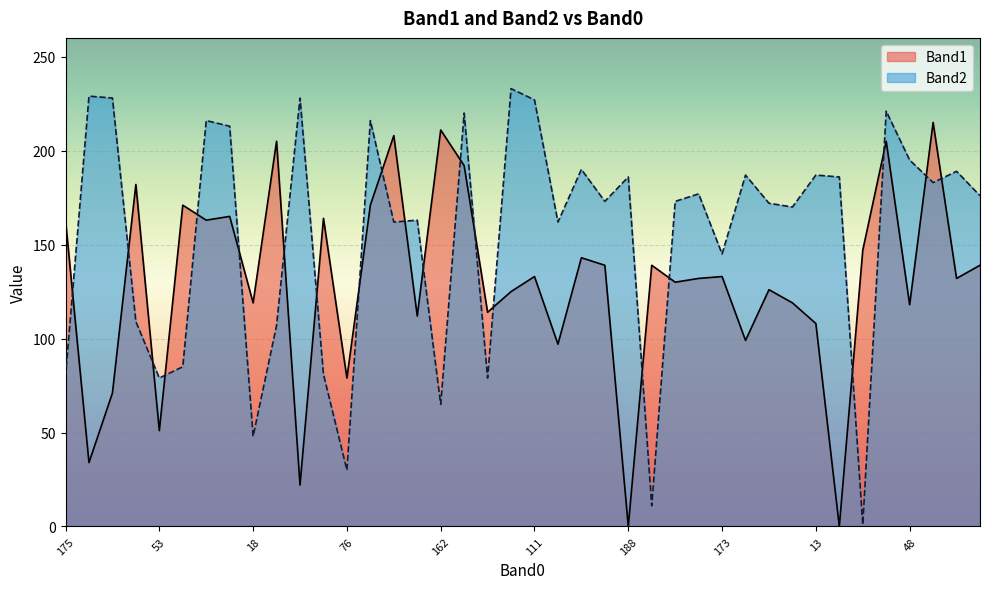

Is the value of Band2 at 186 greater than the value of Band1 at 111?

Yes